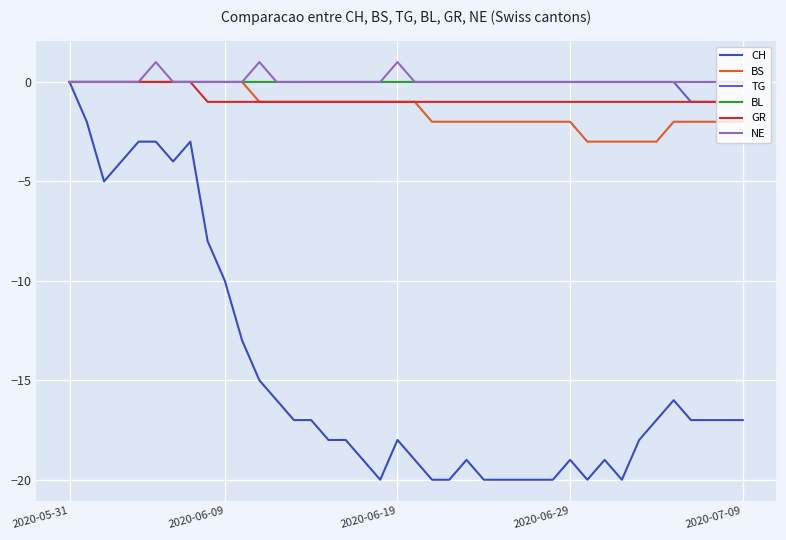

Which series has the widest spread of values?

CH